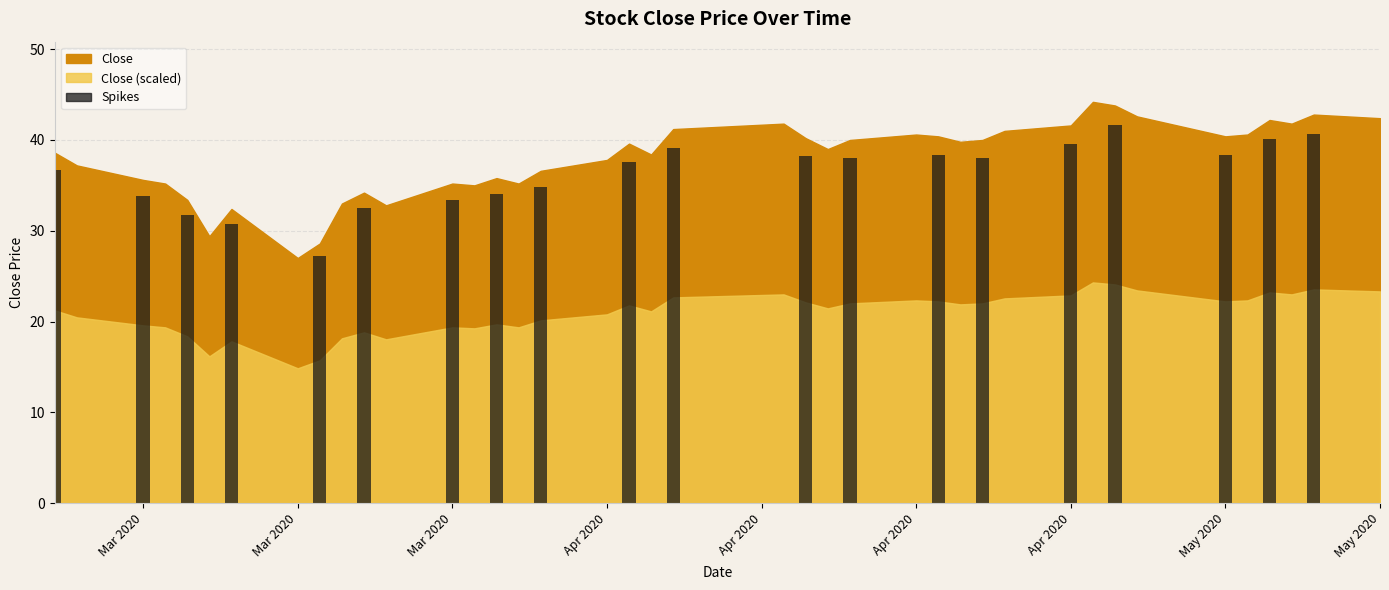

What is the greatest value displayed?

44.2